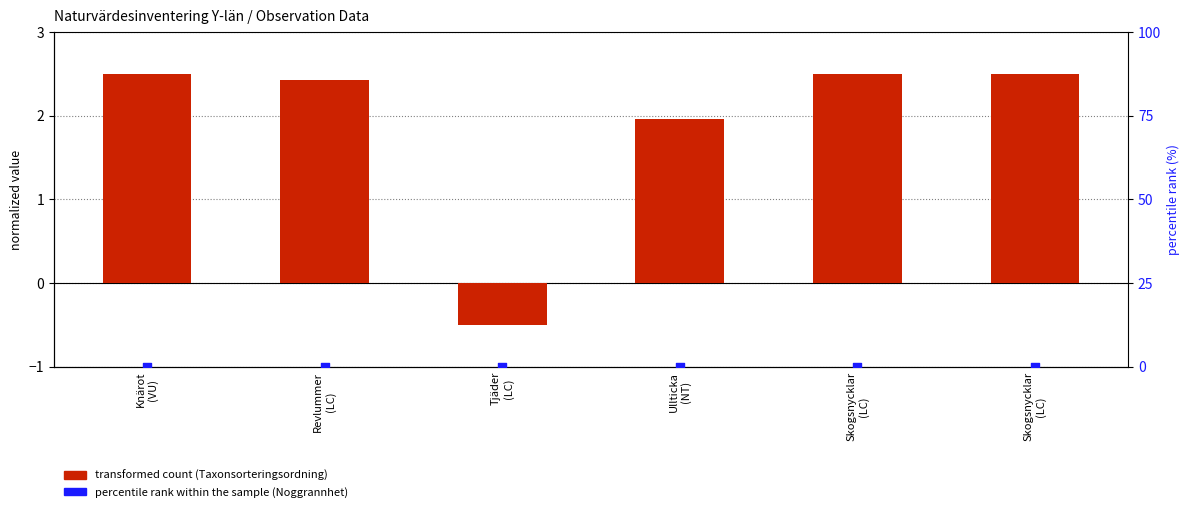

What is the total value across all series at Revlummer
(LC)?

2.4